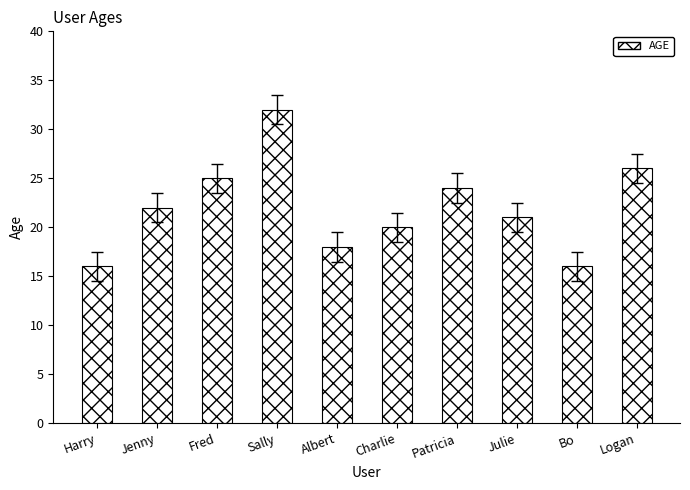

Reading right to left, what are all the values shown in this chart?

Logan=26	Bo=16	Julie=21	Patricia=24	Charlie=20	Albert=18	Sally=32	Fred=25	Jenny=22	Harry=16